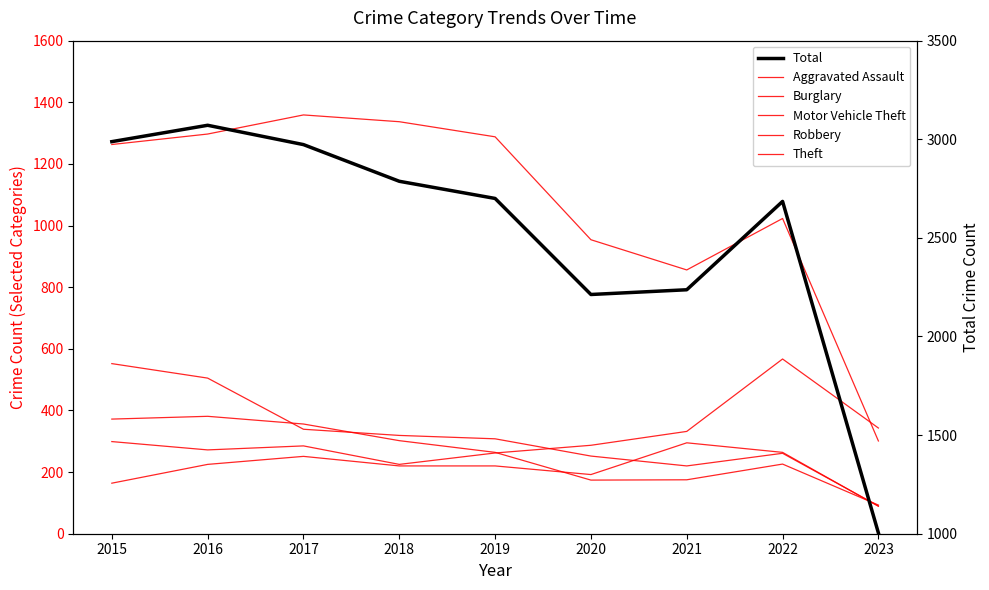

At how many categories does at least one series exceed 391?

9